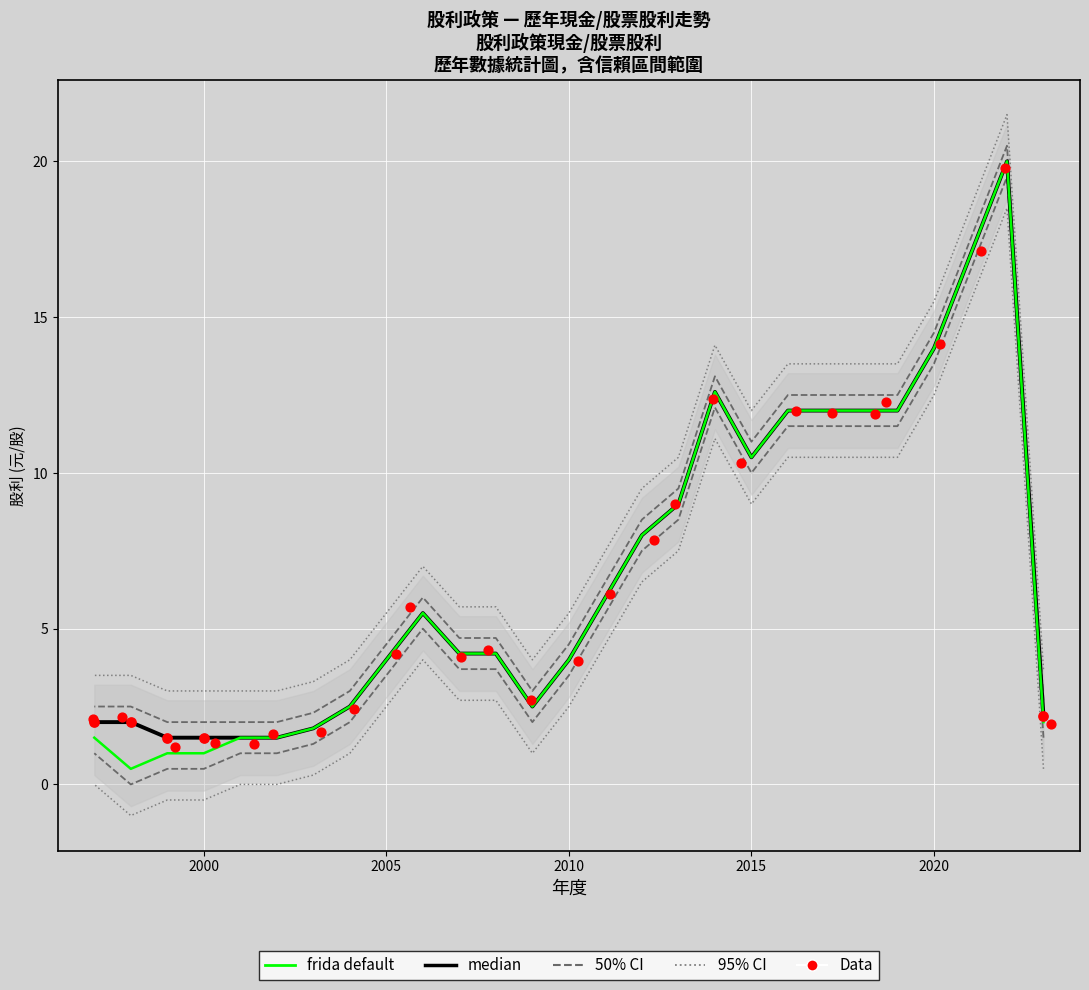

Is the value of 股利合計 at 2012 greater than the value of 現金股利(合計) at 2010?

Yes